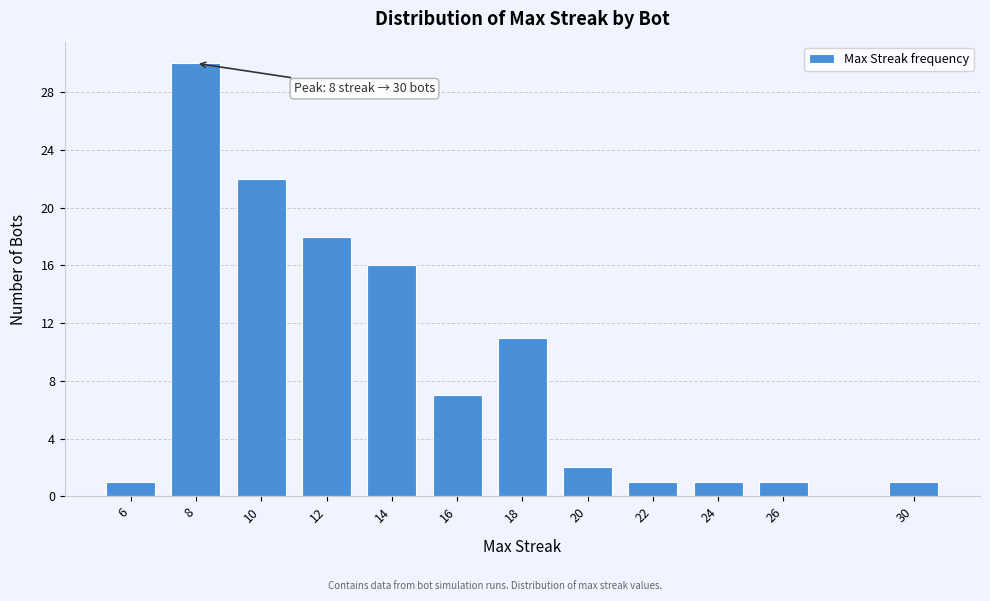

Reading right to left, what are all the values shown in this chart?

30=1	26=1	24=1	22=1	20=2	18=11	16=7	14=16	12=18	10=22	8=30	6=1